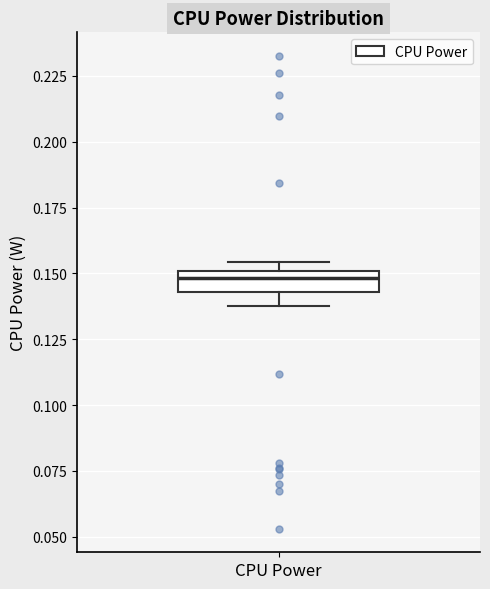

Where is the upper edge of the box for CPU Power on the y-axis? The values are not printed on the chart, so give them approximately, as read against the axis.

0.150